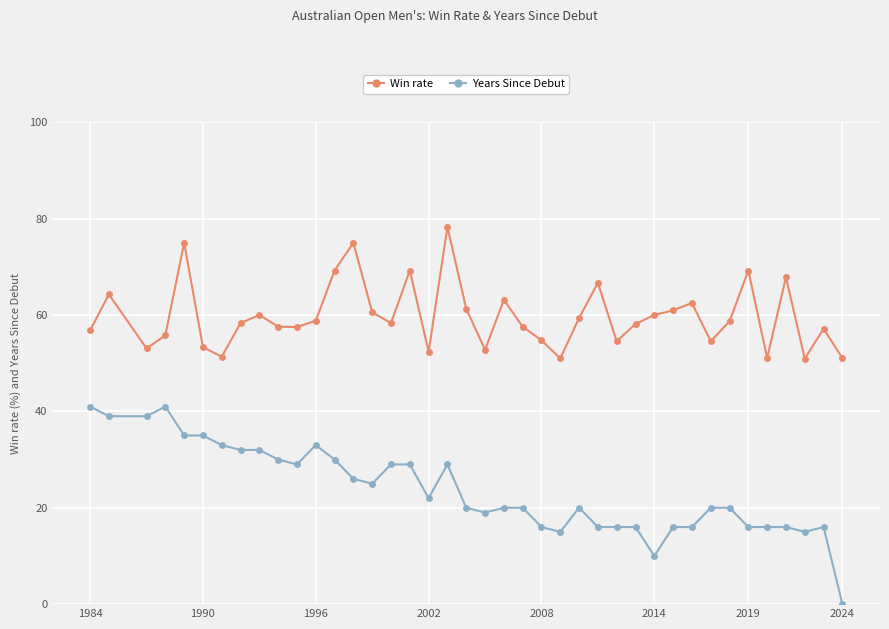

How many interior local valleys does the Win rate series have?

11